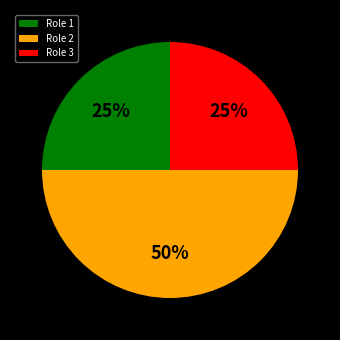

What is the largest slice in the pie chart?

Role 2